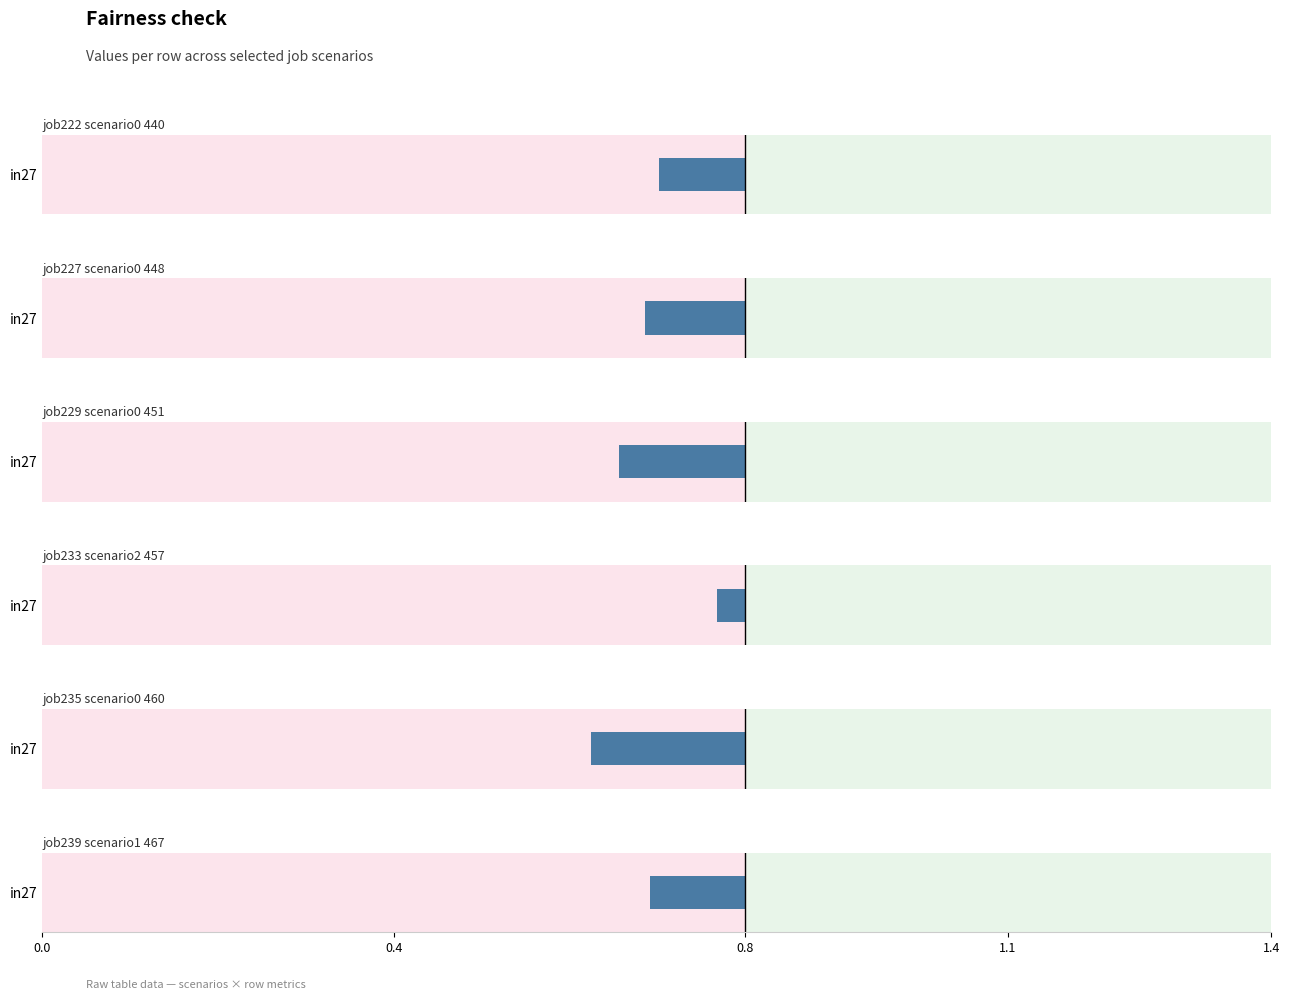

How many series are shown in this chart?

6